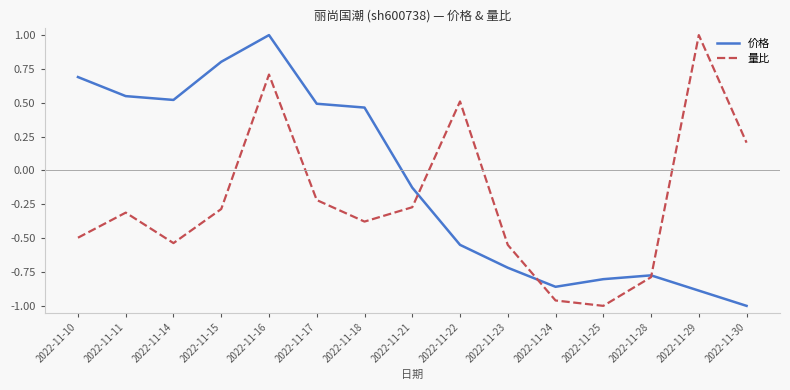

Which category has the highest value in the 量比 series?

2022-11-29